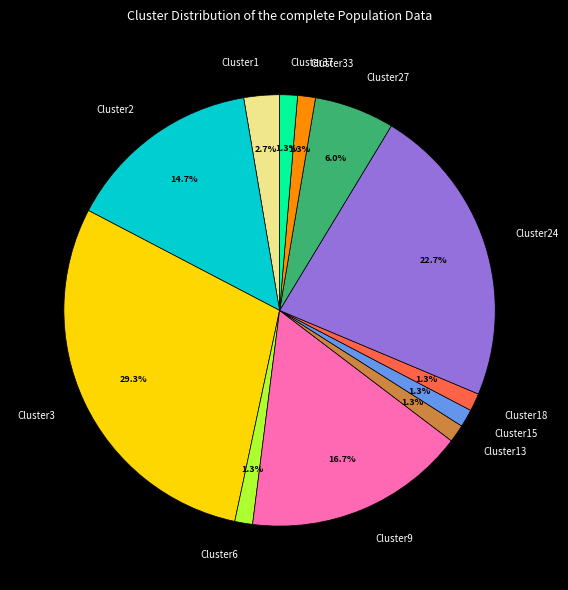

Count the number of slices in the pie.

12